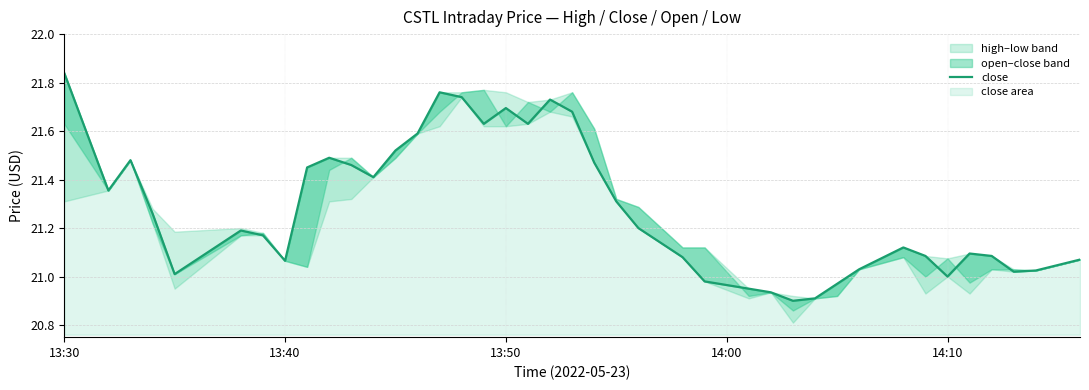

How many lines are shown in the chart?

1